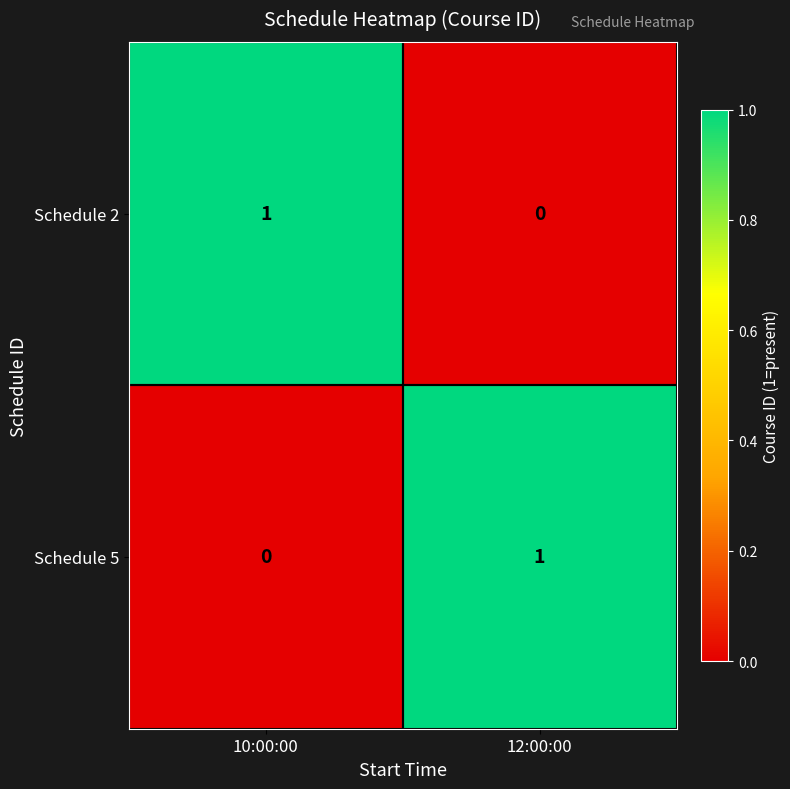

Which category has the highest value in the Schedule 2 series?

10:00:00